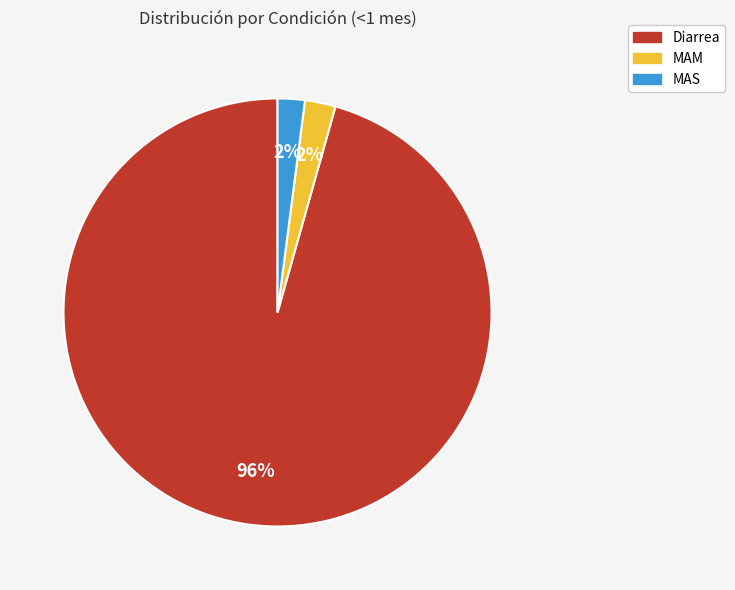

The MAS slice represents 2% of the pie. True or false?

True